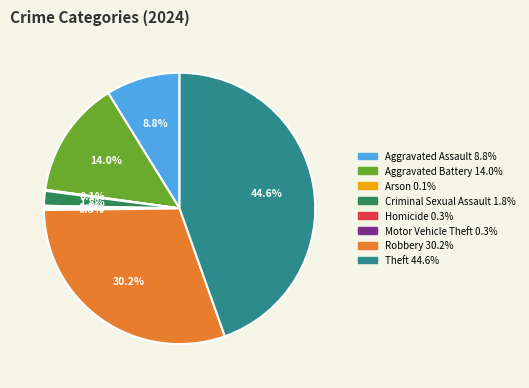

How much of the chart is everything except Theft?

55.4%